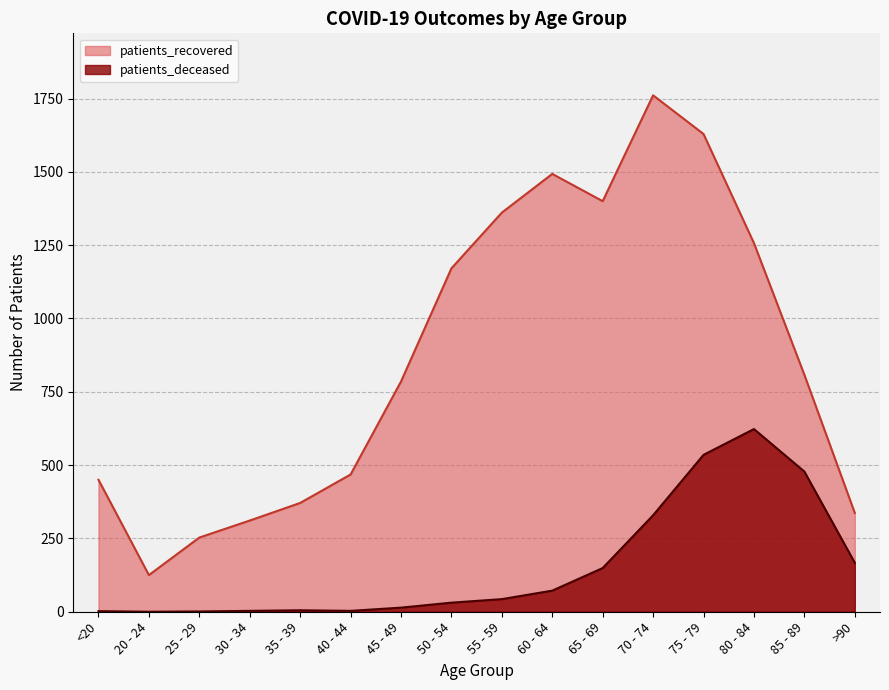

Between 45 - 49 and 80 - 84, which series saw the biggest shift?

patients_deceased